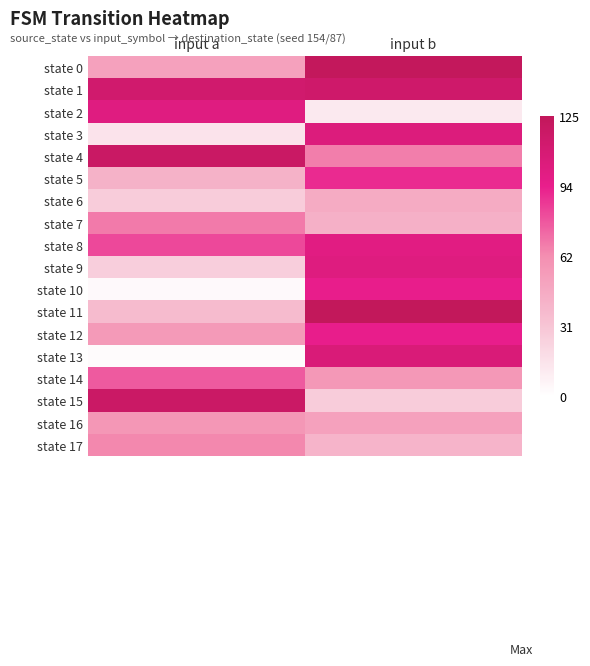

Reading left to right, what are all the values shown in this chart?

state 0: input a=52	input b=124
state 1: input a=113	input b=115
state 2: input a=101	input b=12
state 3: input a=15	input b=104
state 4: input a=119	input b=67
state 5: input a=42	input b=90
state 6: input a=27	input b=46
state 7: input a=68	input b=43
state 8: input a=82	input b=100
state 9: input a=26	input b=102
state 10: input a=3	input b=94
state 11: input a=37	input b=125
state 12: input a=56	input b=94
state 13: input a=2	input b=106
state 14: input a=77	input b=57
state 15: input a=118	input b=27
state 16: input a=58	input b=52
state 17: input a=64	input b=41